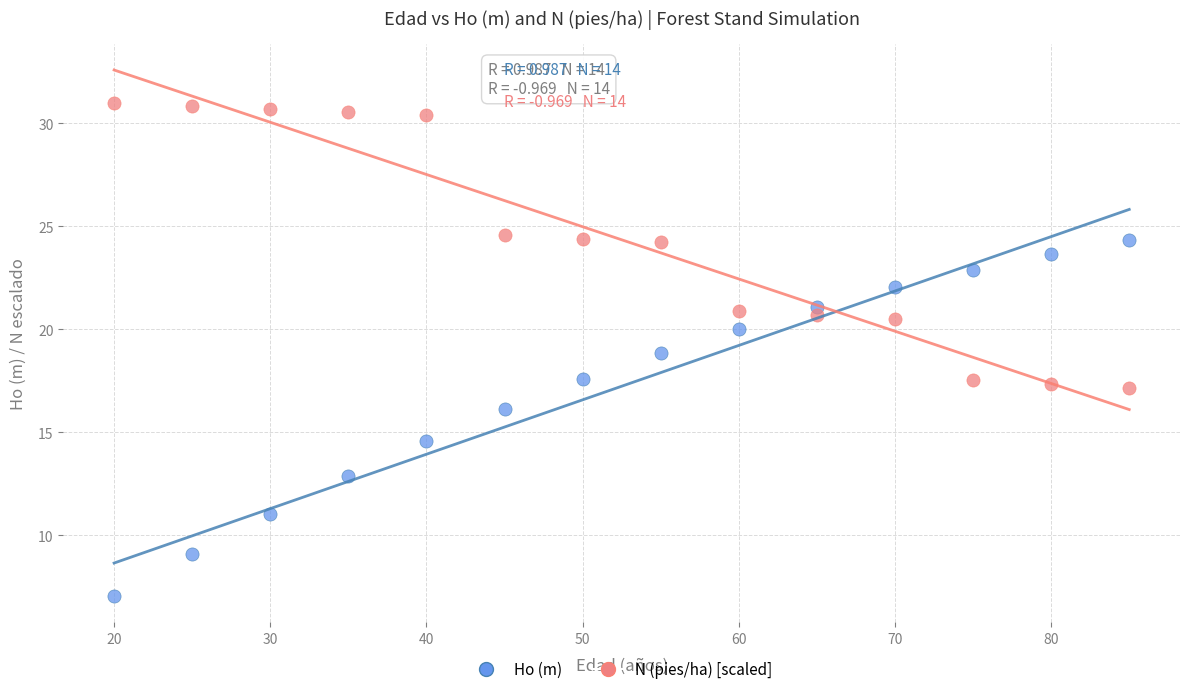

Which series has the widest spread of Y values?

Ho (m)